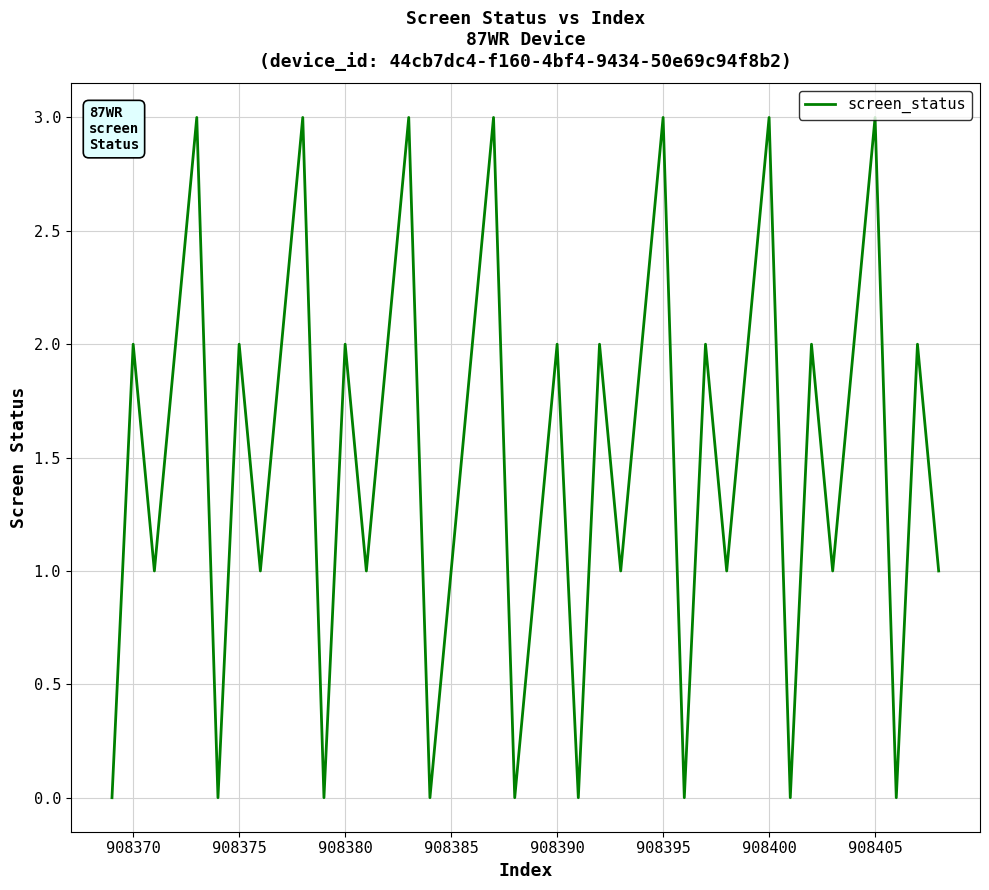

Does the chart display data point markers on the line(s)?

No